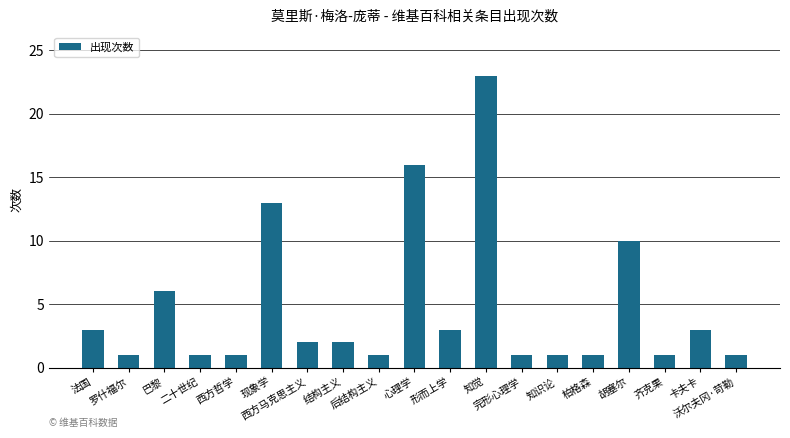

Reading left to right, extract all data points from this chart.

3	1	6	1	1	13	2	2	1	16	3	23	1	1	1	10	1	3	1